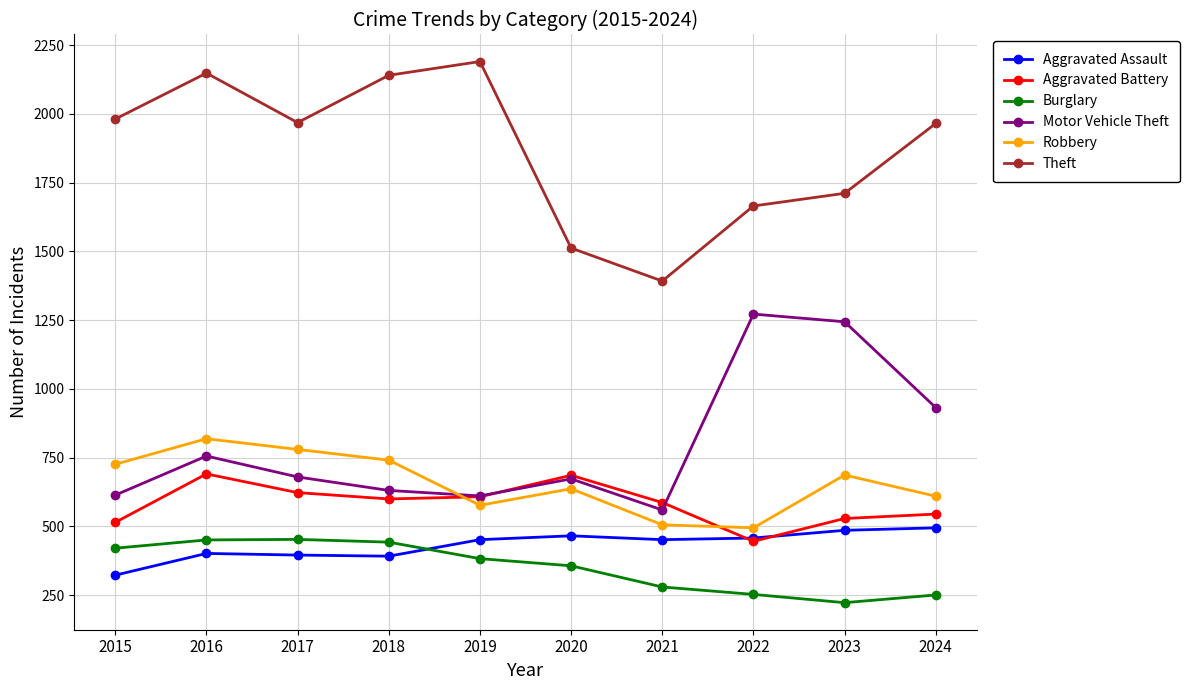

What is the value of the Aggravated Assault point at the 10th from the left?

495